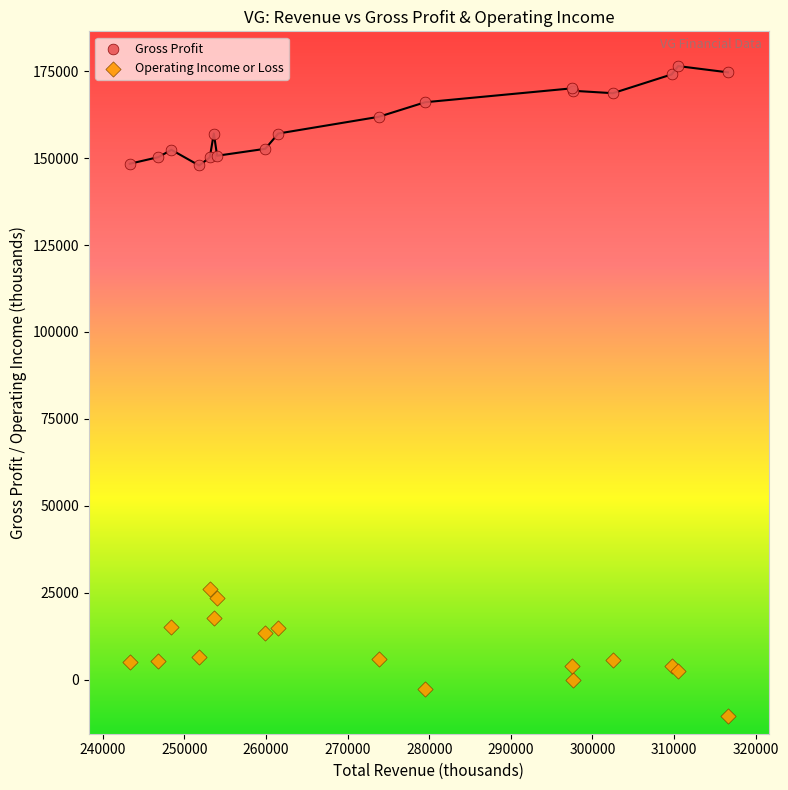

Which series contains the highest Y value?

Gross Profit